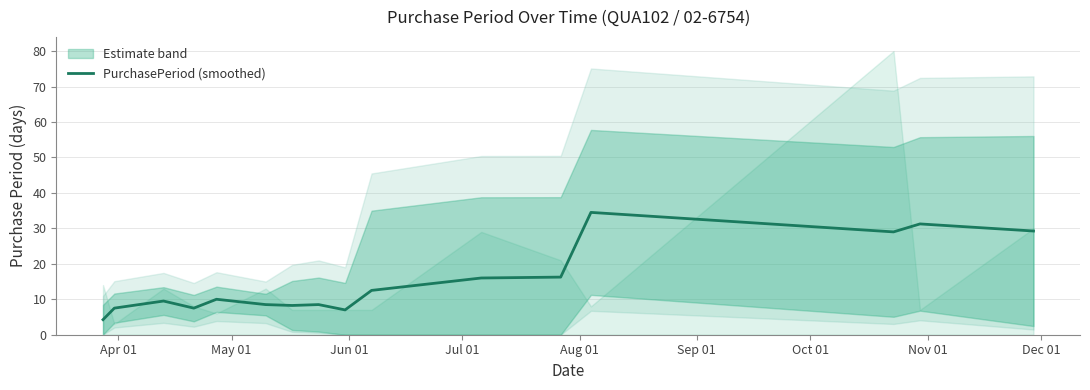

What is the highest value of the PurchasePeriod (smoothed) series?

34.5